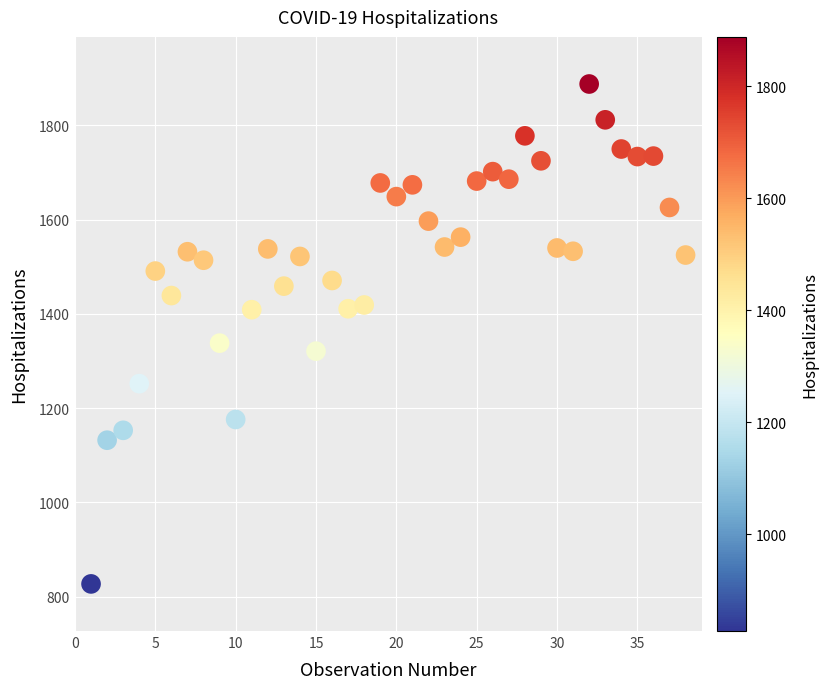

What Y value in the scatter plot is closest to 1357?

1338